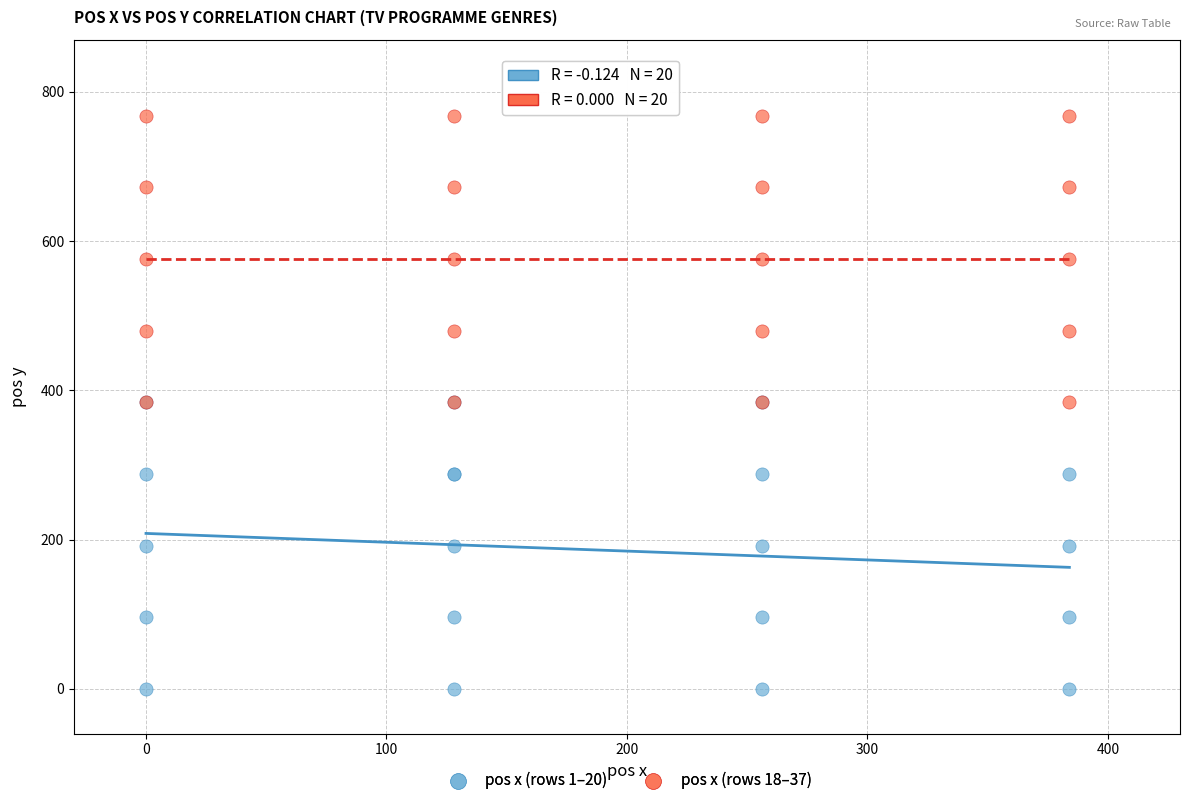

Which series reaches the minimum Y coordinate?

pos x (rows 1–20)